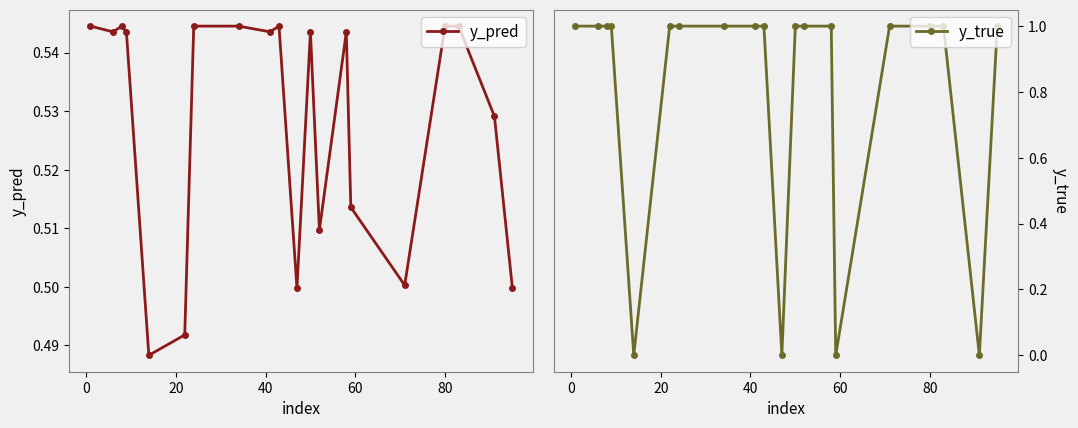

What is the value of the y_true point at the 10th from the left?

1